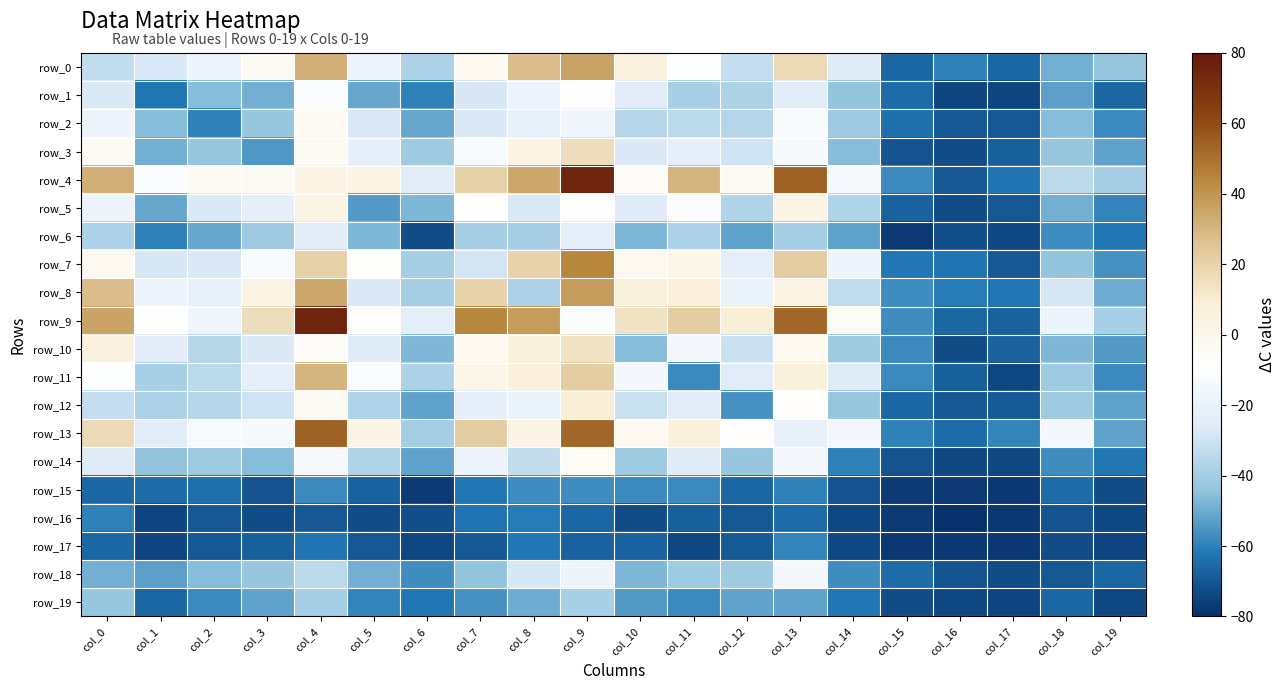

How many distinct data groups are displayed?

20